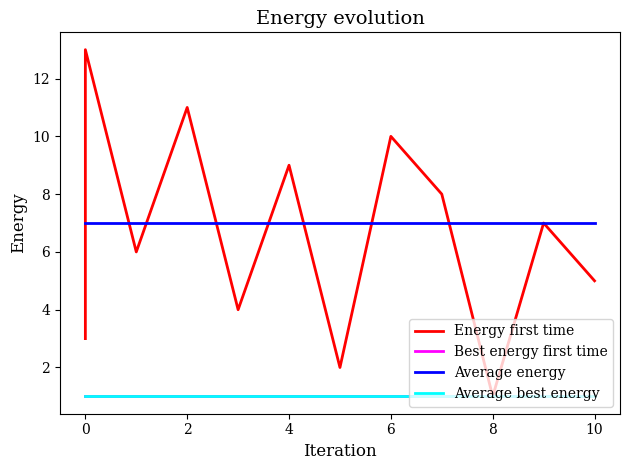

Is the value of Average best energy at 10 greater than the value of Best energy first time at 12?

No